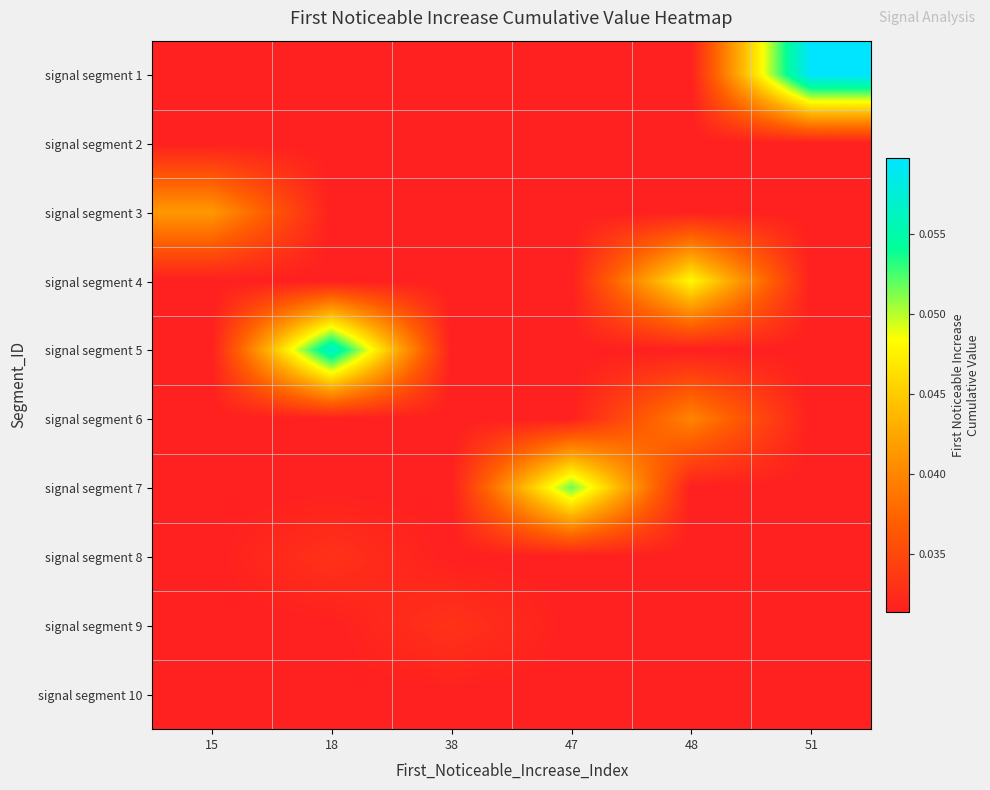

Count the number of data series in this chart.

10